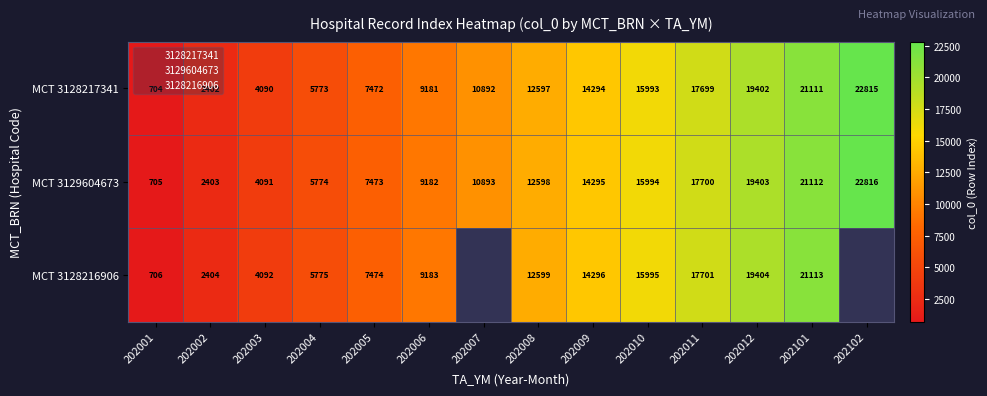

Rank the series by their average value, from highest to lowest.

MCT 3128217341, MCT 3129604673, MCT 3128216906